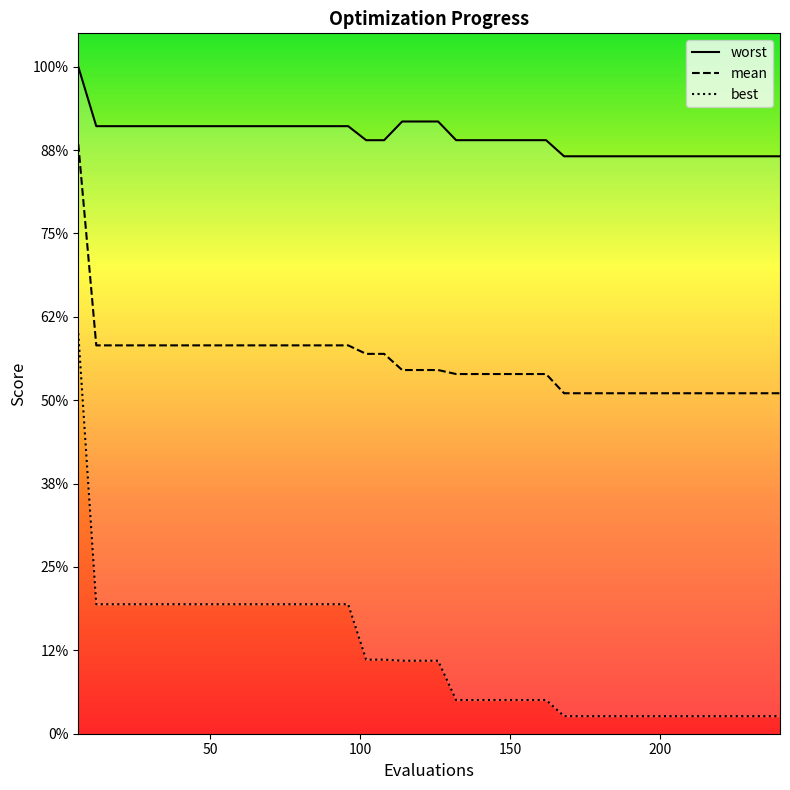

Is this an area chart (filled region under the line)?

No